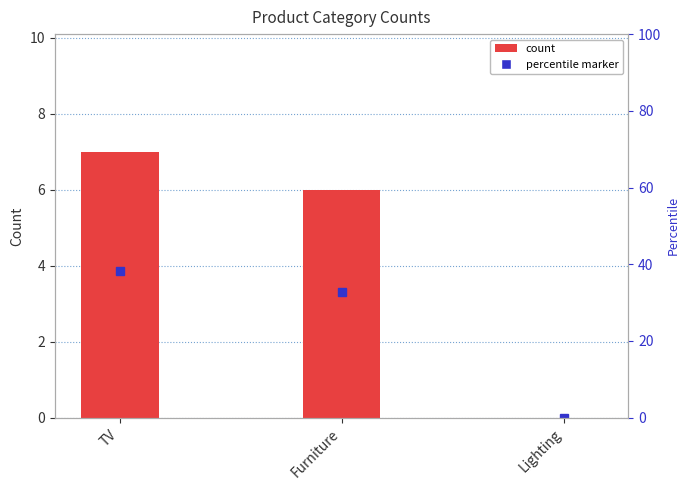

Count the values in the range 0 to 7.

3